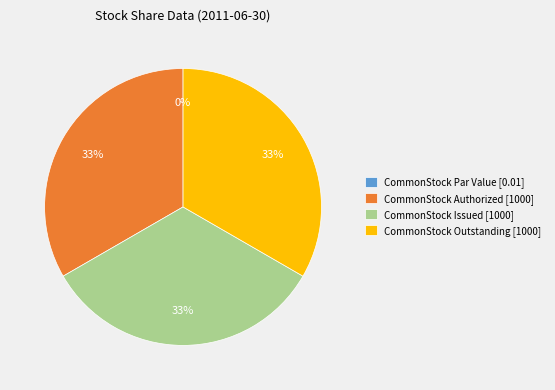

Is there a majority slice in this chart?

No